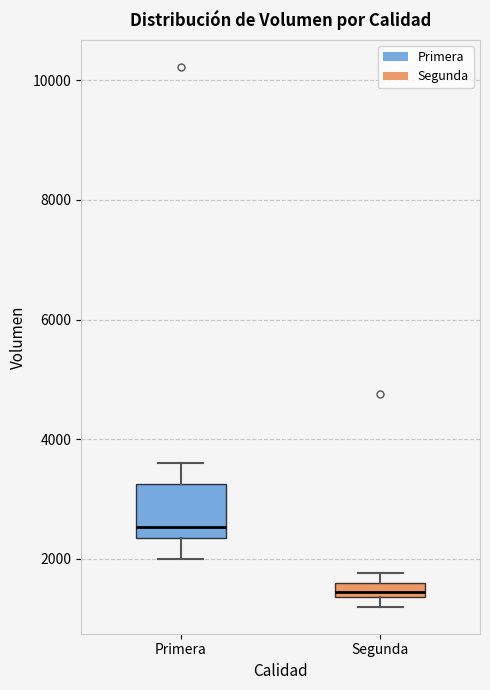

Which box is the tallest, from its lower edge to its upper edge?

Primera